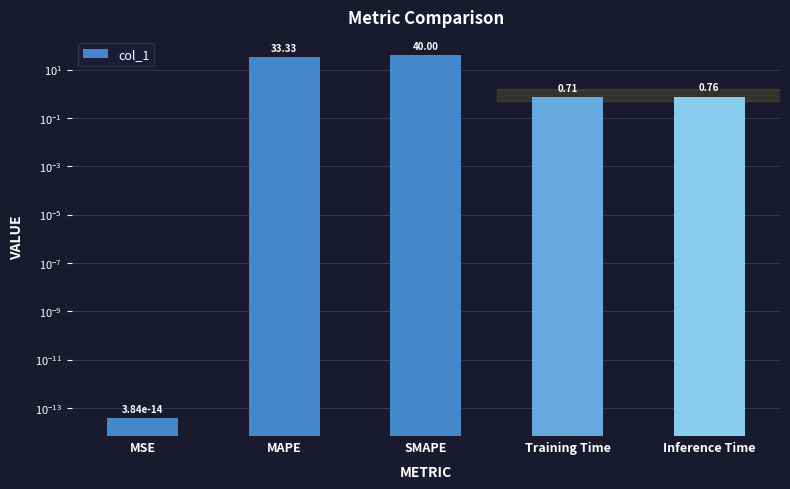

What is the label of the 3rd bar from the right?

SMAPE